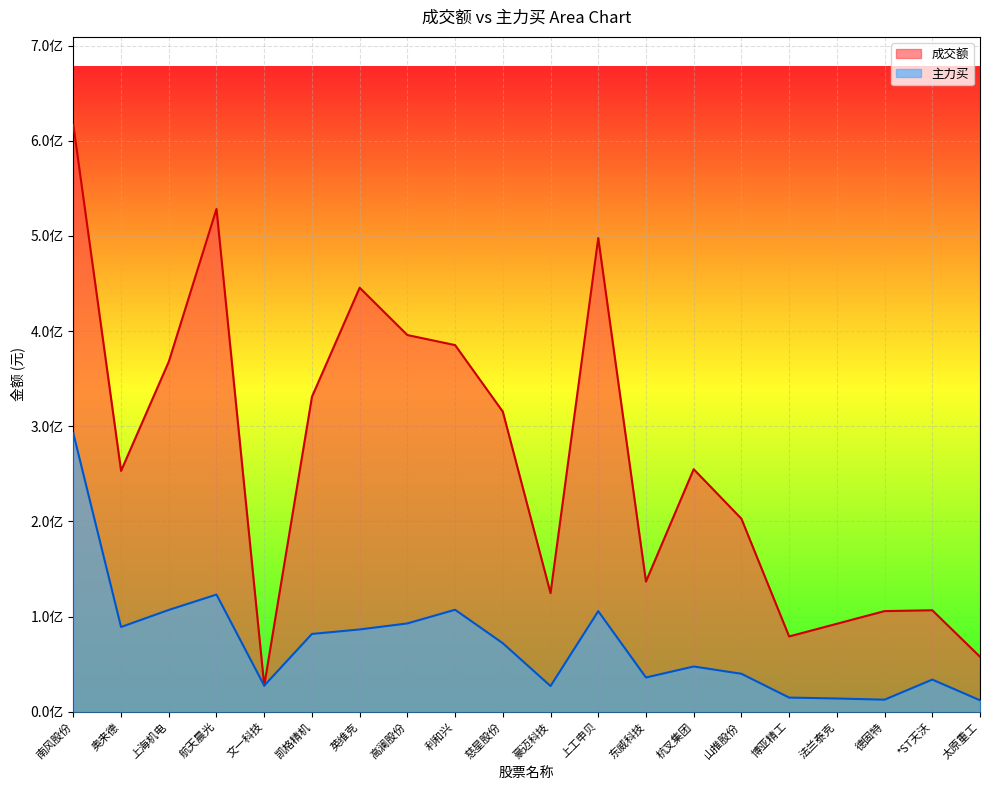

At how many categories does at least one series exceed 164353126?

12